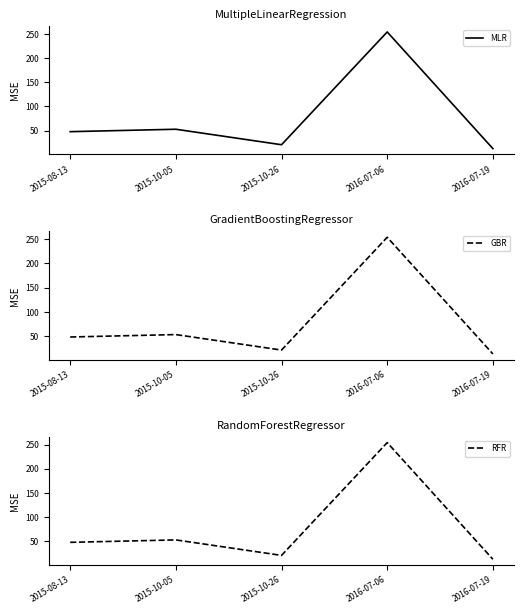

True or false: MLR and RFR intersect in this chart.

False